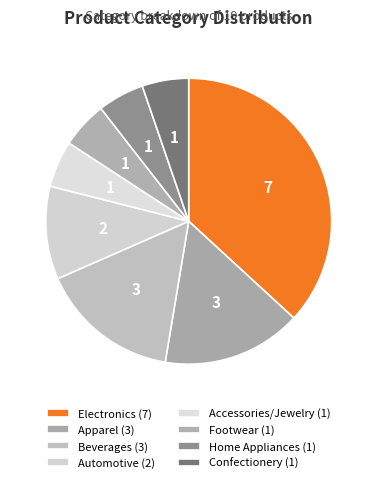

To the nearest percent, what is the combined percentage of Footwear and Confectionery?

11%